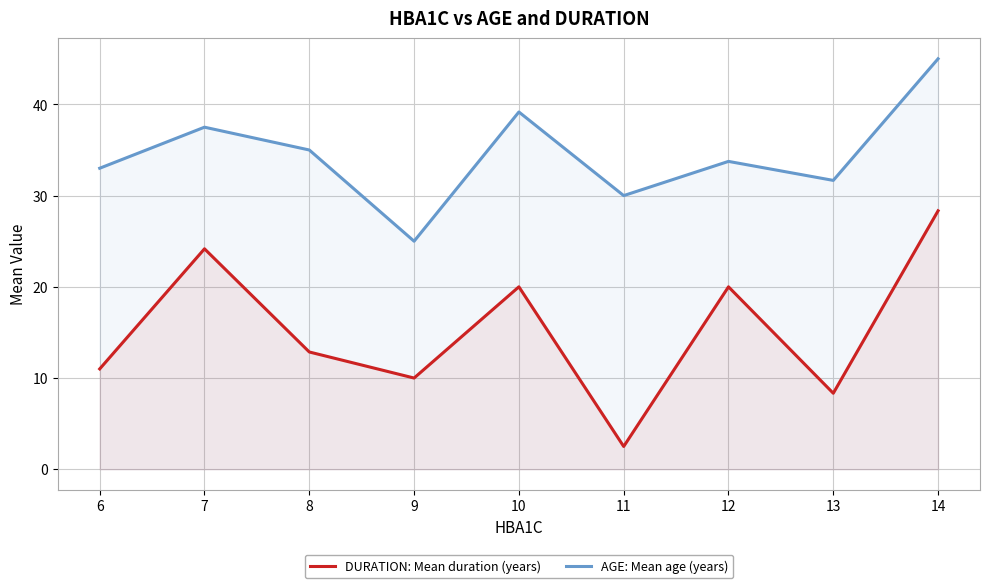

Rank the series at 11 from highest to lowest value.

AGE: Mean age (years), DURATION: Mean duration (years)